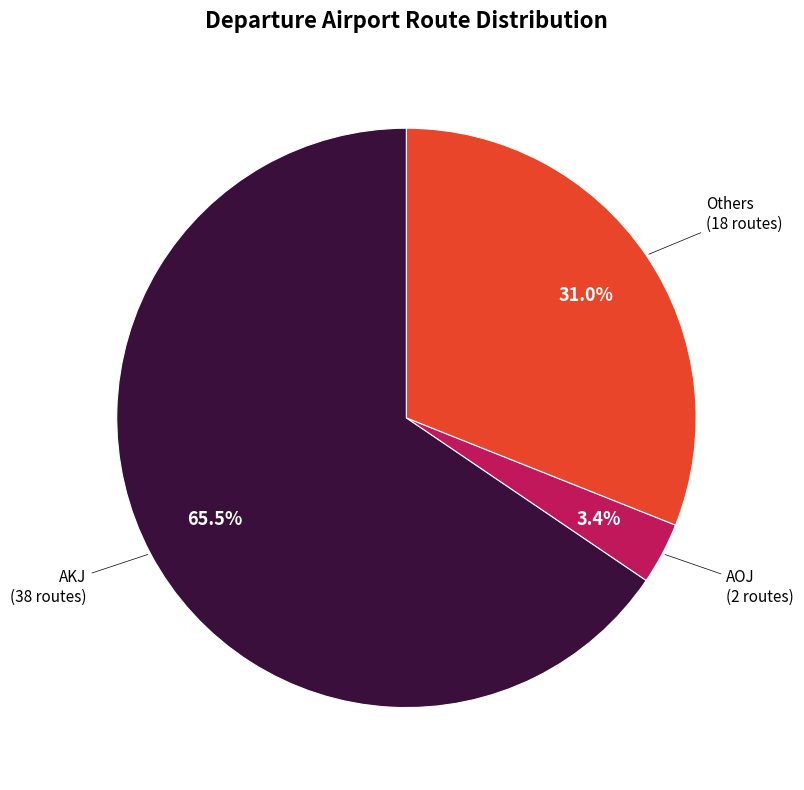

Is there a majority slice in this chart?

Yes